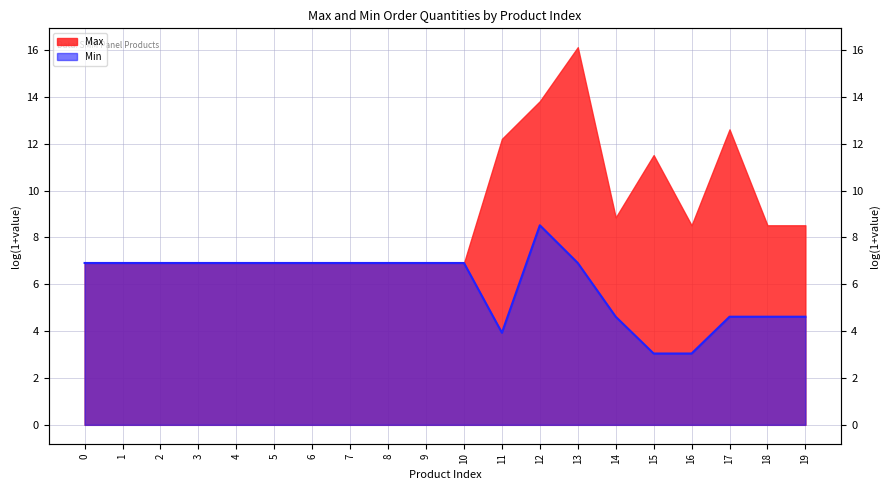

What is the change in value from 12 to 19?

-3.9